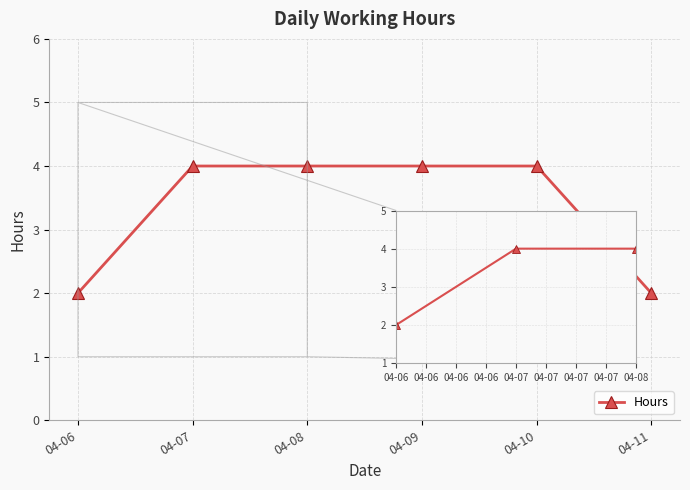

The value at 04-06 is 1. True or false?

False